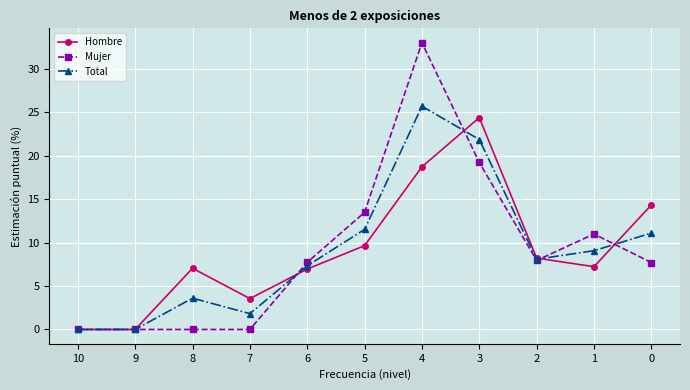

Which category has the highest value across all series?

4